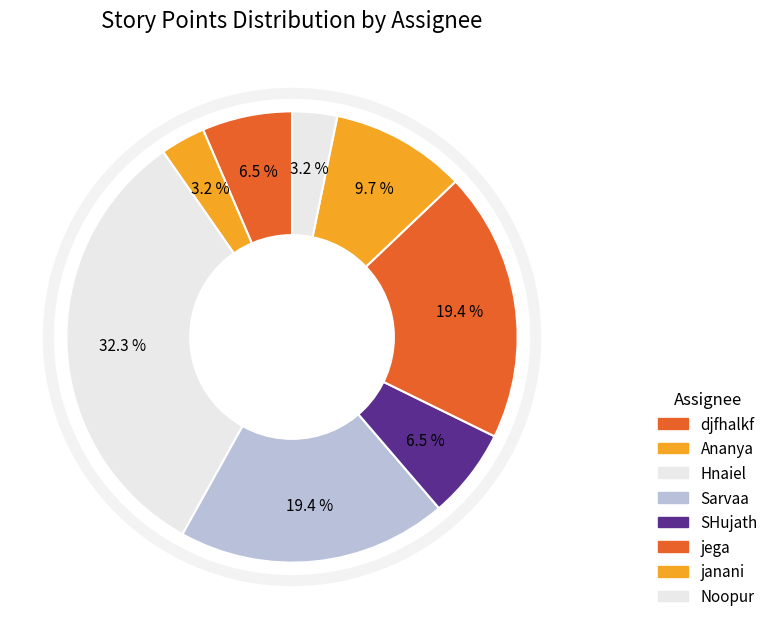

How many segments does this pie chart have?

8